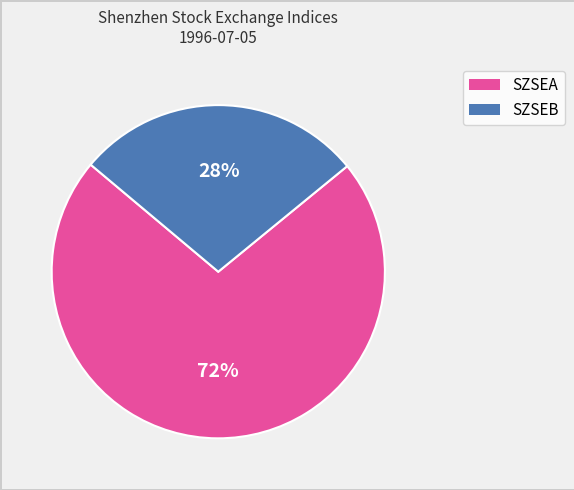

What is the largest slice in the pie chart?

SZSEA